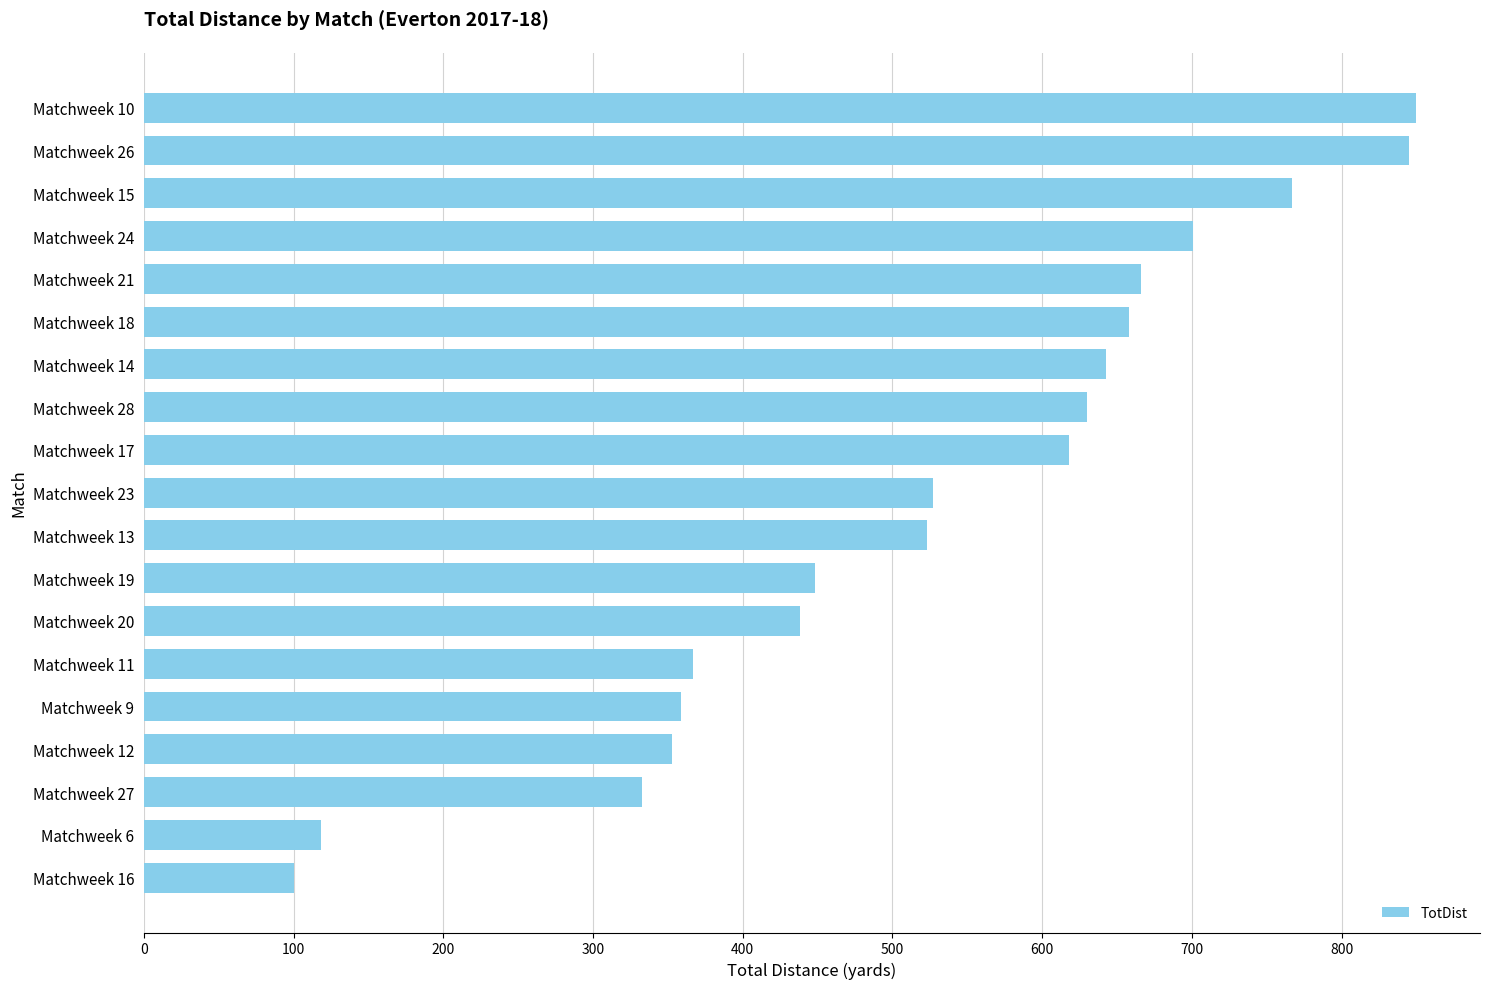

What is the sum of the values at Matchweek 6 and Matchweek 10?

968